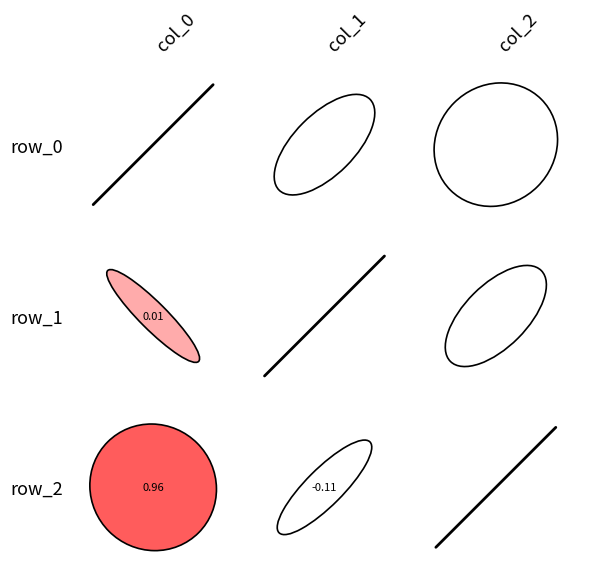

Which category has the highest value in the row_0 series?

col_0